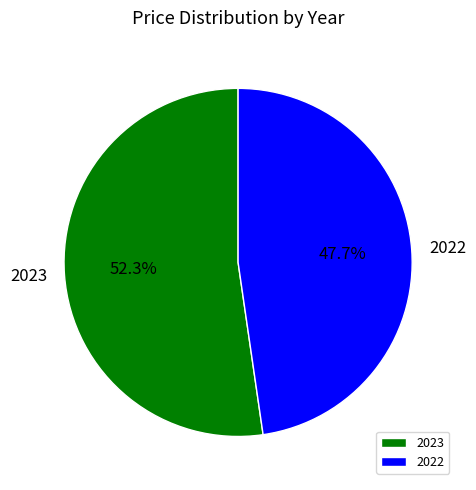

To the nearest percent, what portion does 2023 represent?

52%